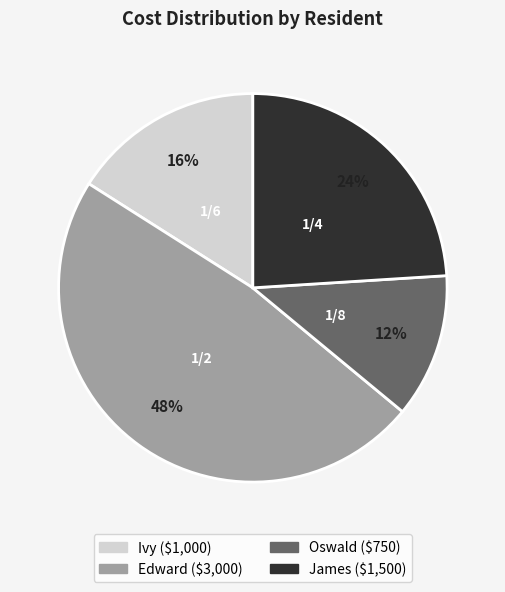

To the nearest percent, what is the difference between the largest and smallest slice percentages?

36%